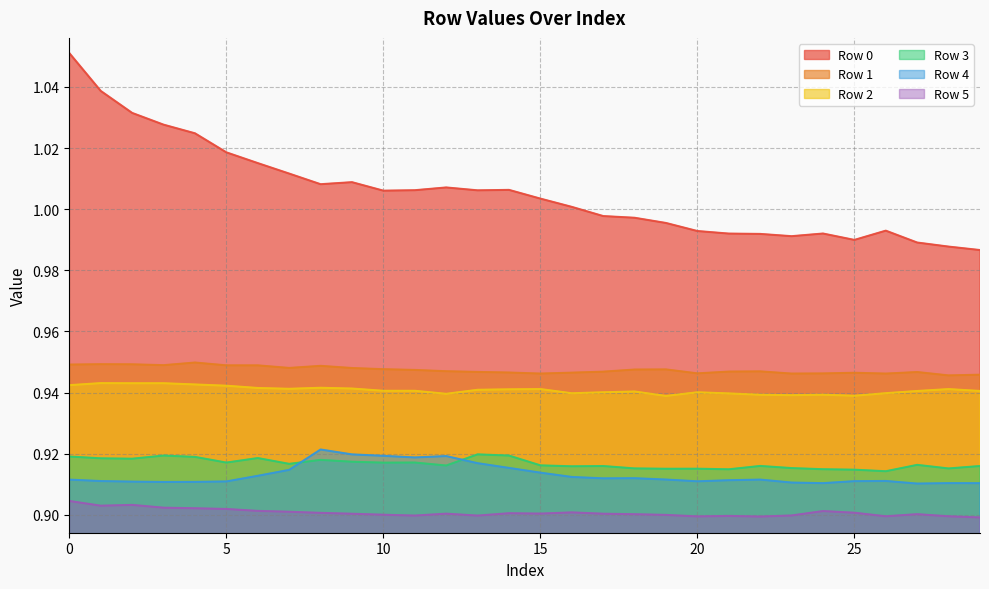

What is the highest value of the Row 5 series?

0.9